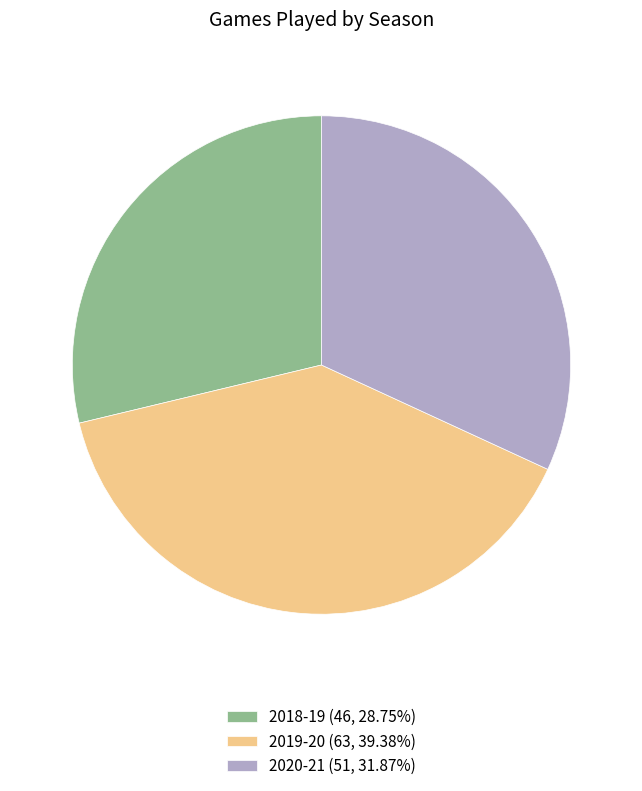

Which slice is the largest?

2019-20